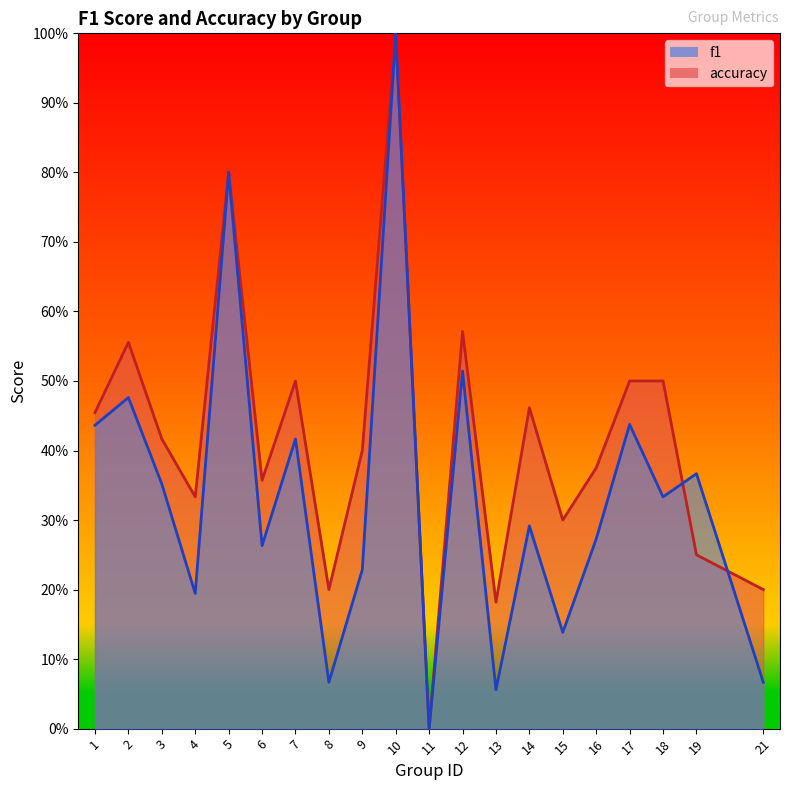

The accuracy series shows 0.2 at 6. True or false?

False